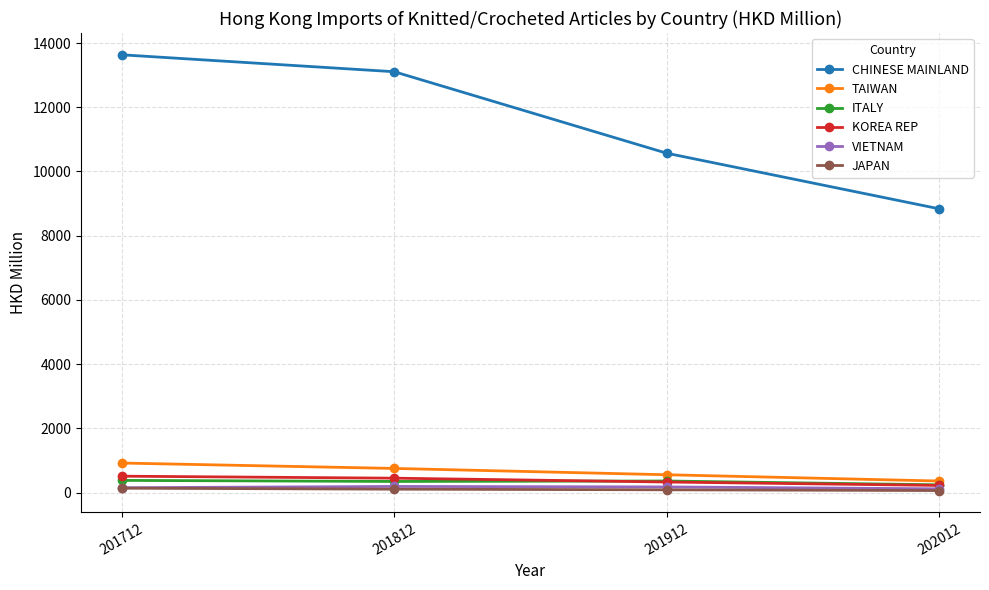

The value of CHINESE MAINLAND at 202012 is 2203.7. True or false?

False